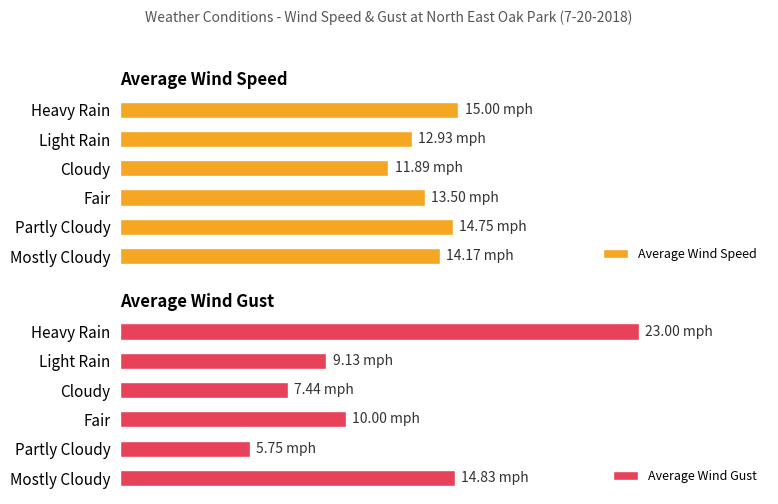

The Average Wind Gust series shows 2.3 at Partly Cloudy. True or false?

False